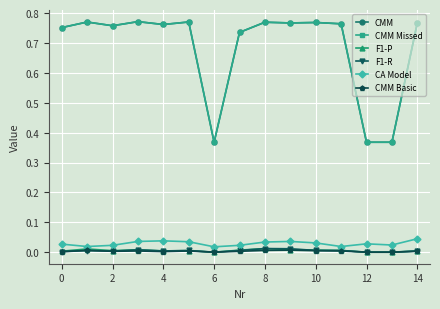

What is the average value of the CMM series?

0.7